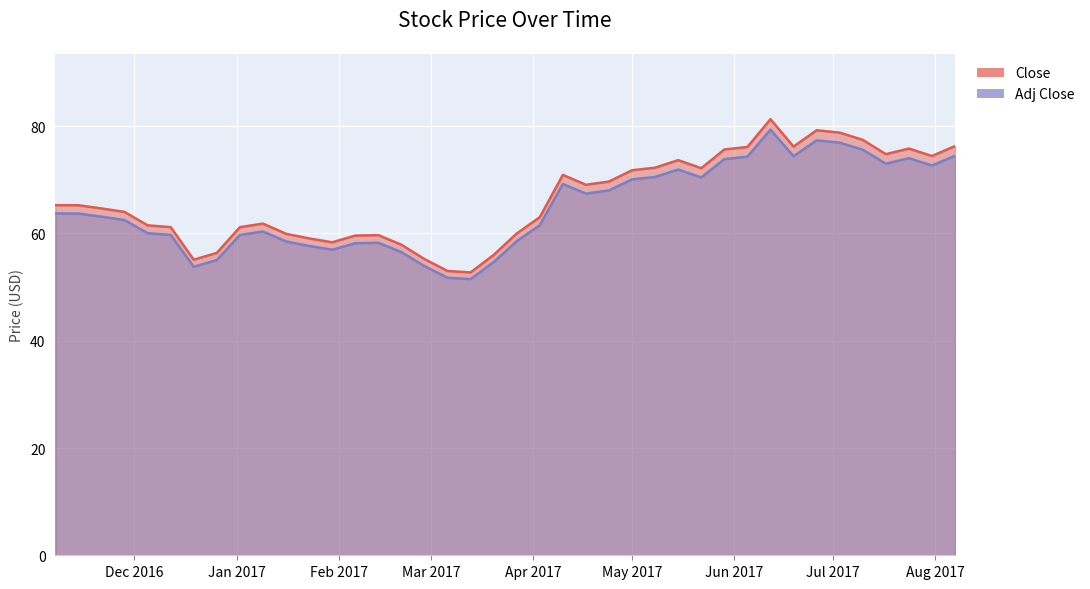

Which category has the highest value across all series?

2017-06-12